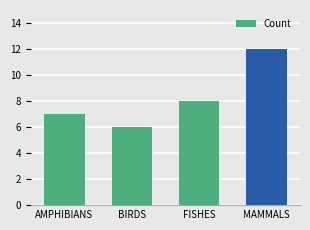

Are the bars horizontal?

No